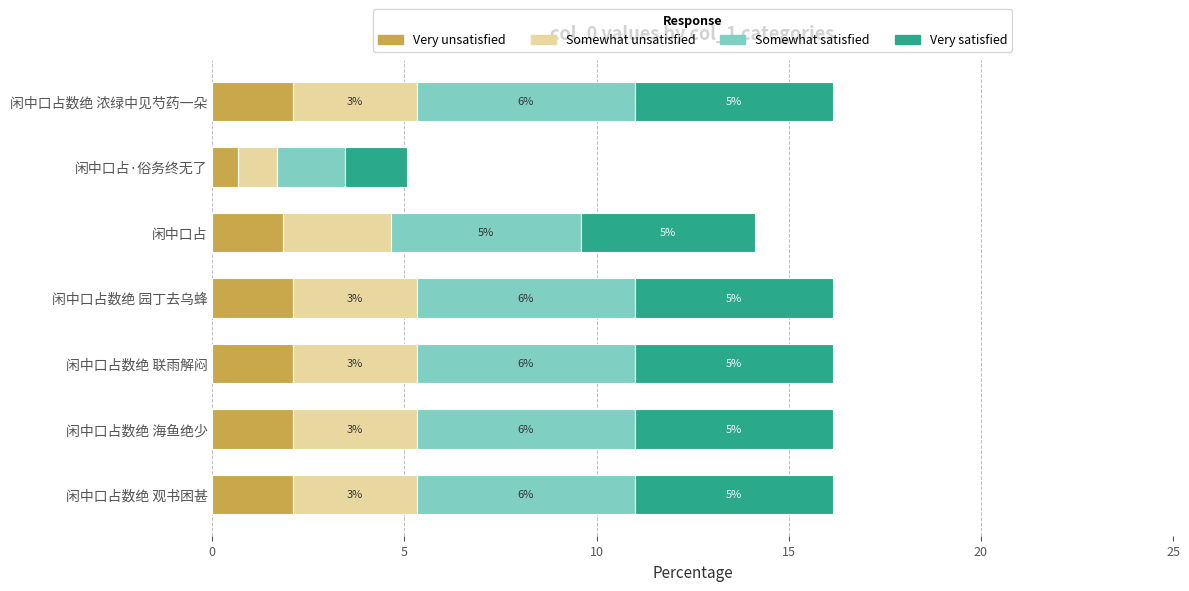

What position from the left is 闲中口占数绝 海鱼绝少?

2